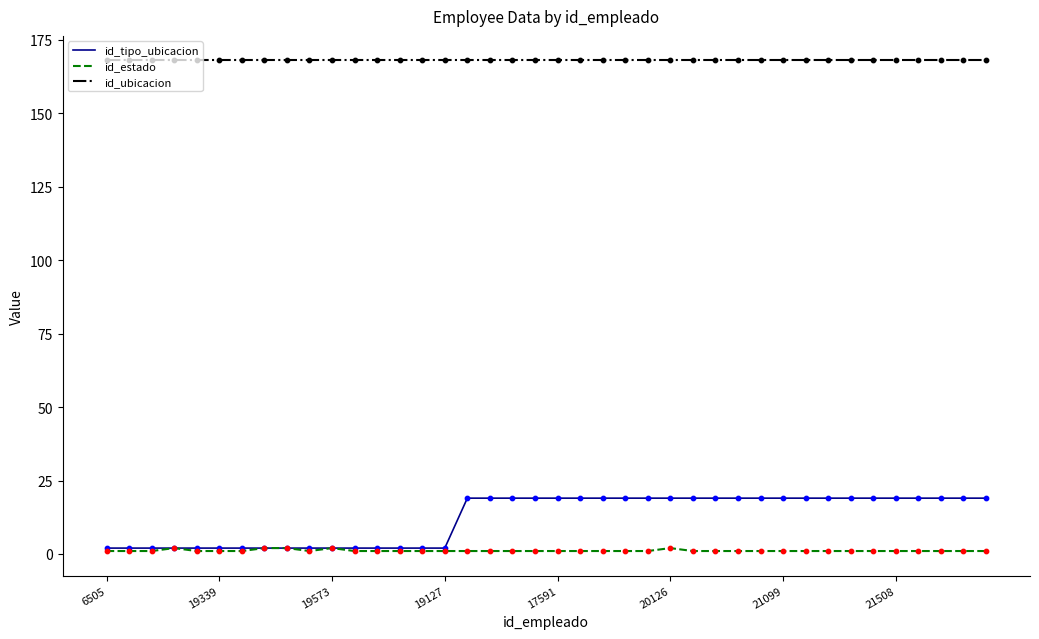

Which series has the largest total across all categories?

id_ubicacion